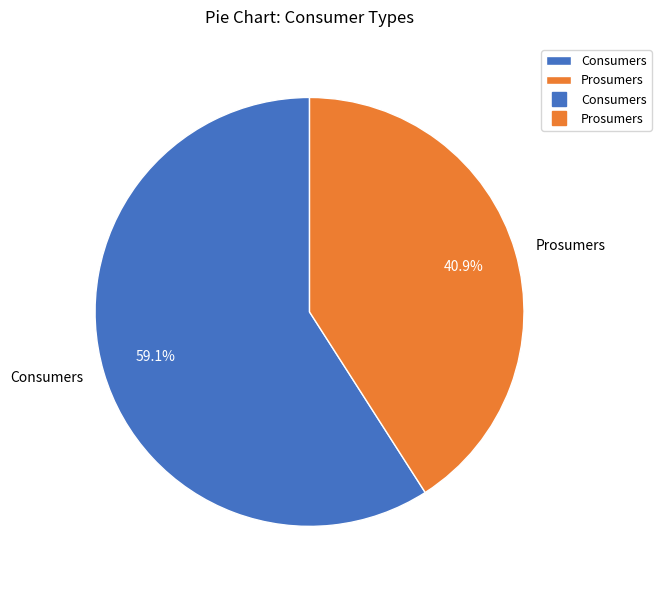

How many segments does this pie chart have?

2